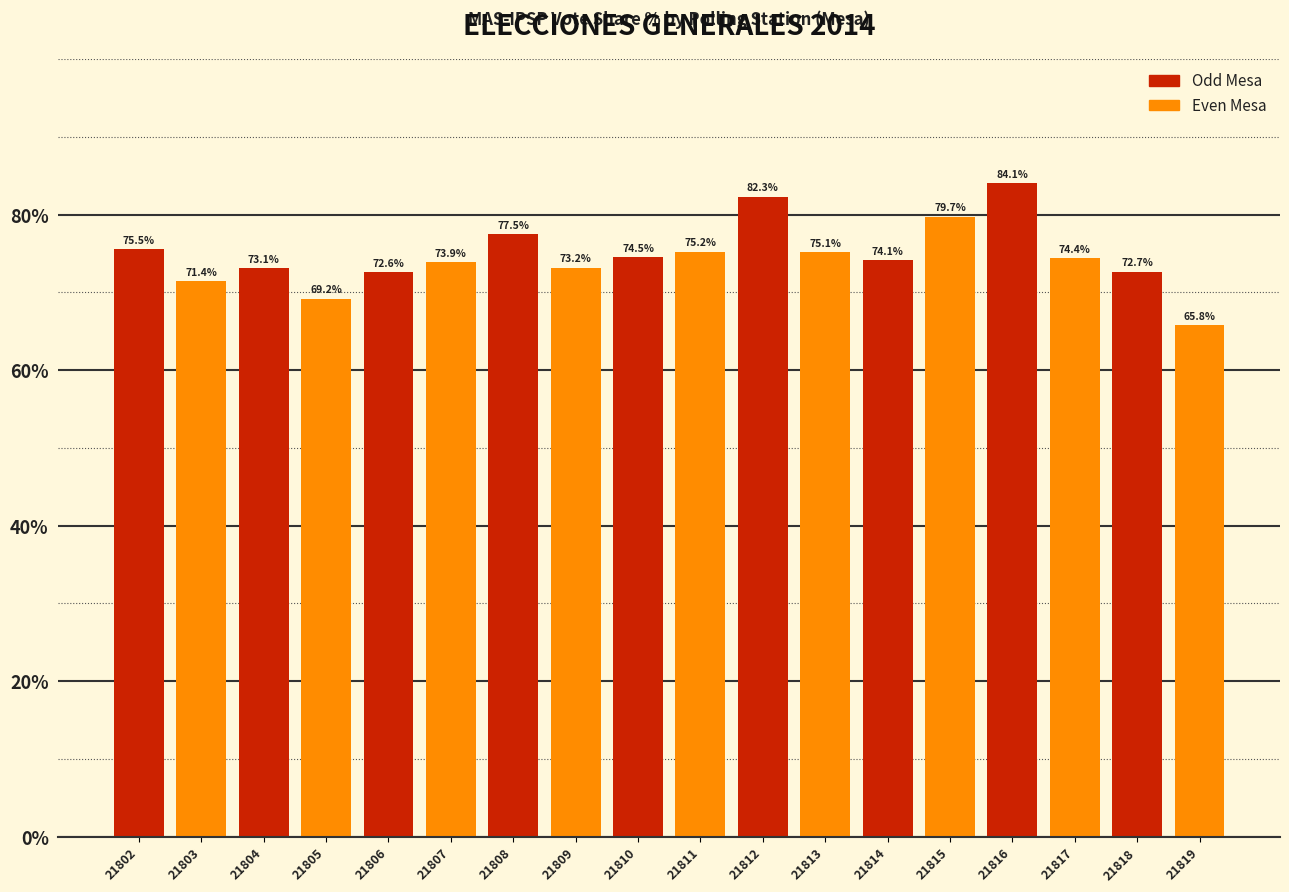

What is the minimum value shown in the chart?

65.8